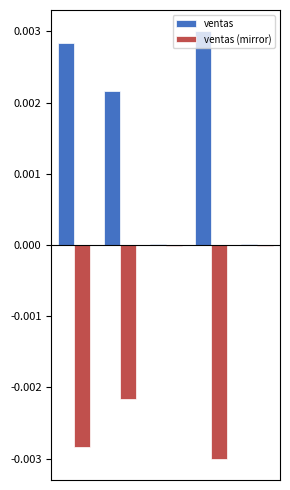

Which series has the largest total across all categories?

ventas